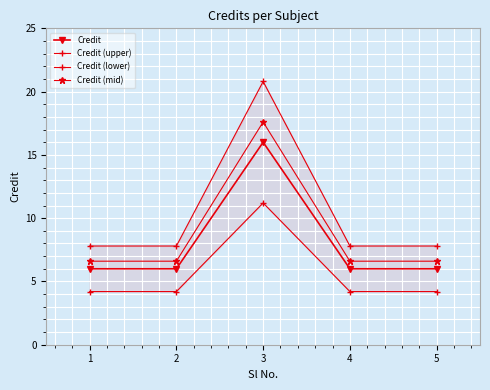

True or false: Credit and Credit (lower) intersect in this chart.

False